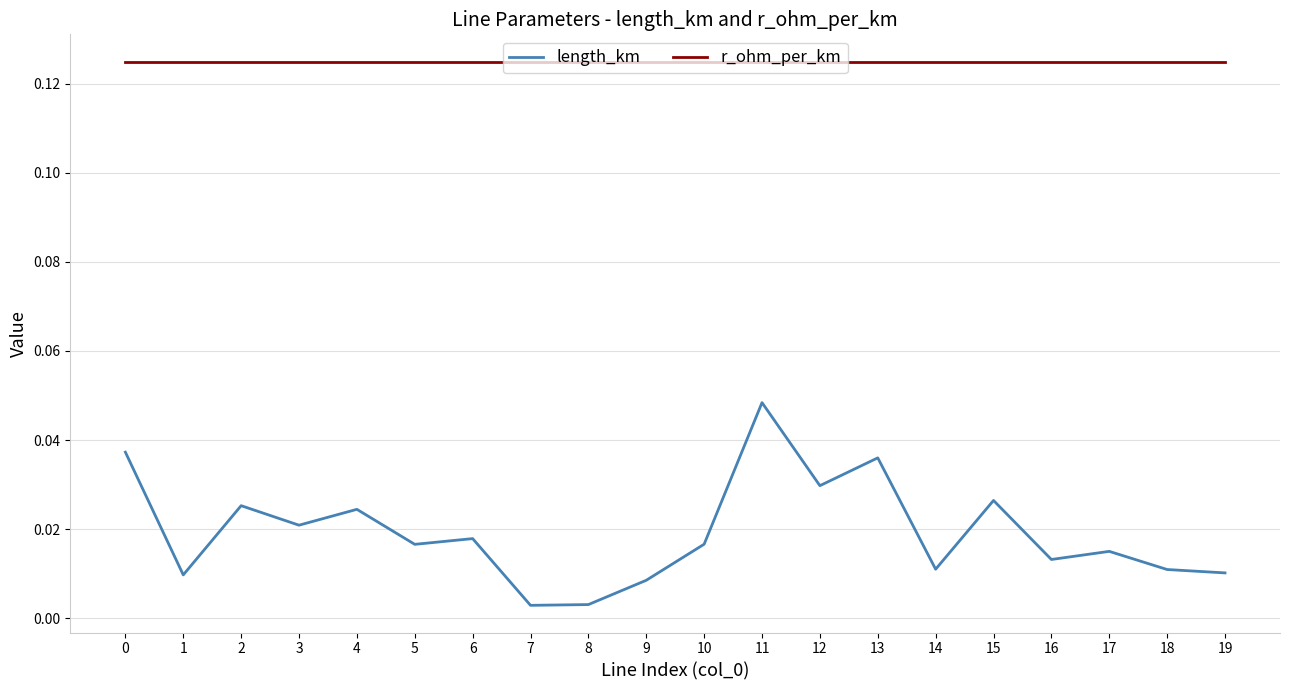

What are all the series names shown in the legend?

length_km, r_ohm_per_km